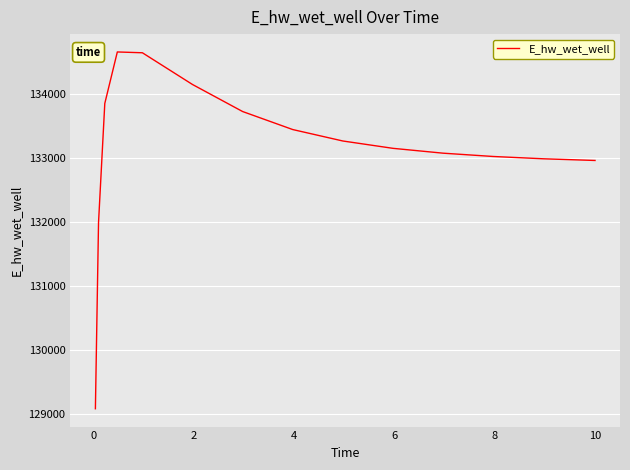

What is the maximum value shown in the chart?

134664.1